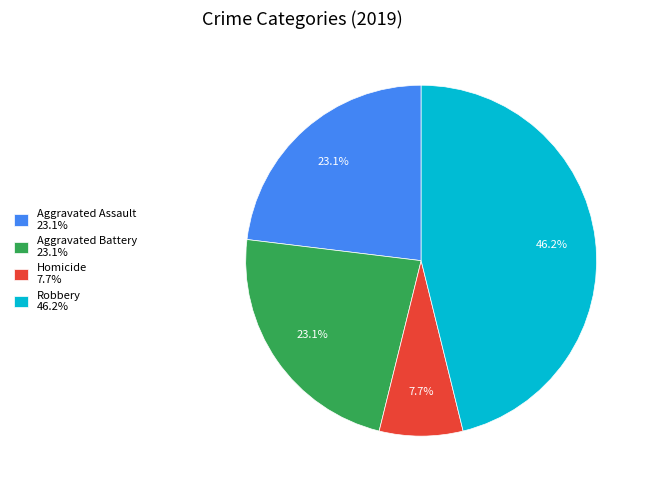

Combined, what portion of the pie is Aggravated Assault 23.1% and Robbery 46.2%?

69.2%